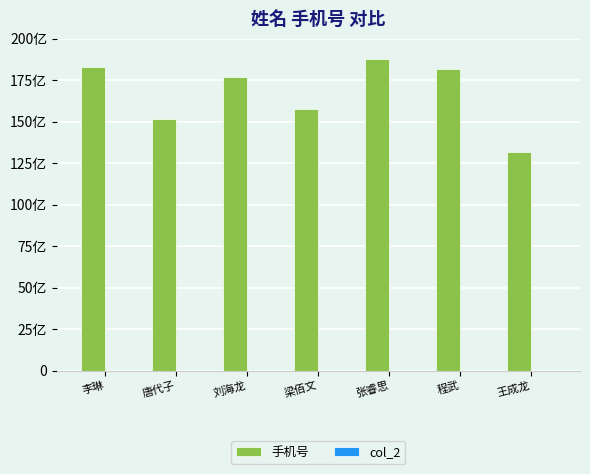

Reading left to right, what are all the values shown in this chart?

手机号: 李琳=18297947423	唐代子=15178478779	刘海龙=17681125879	梁佰文=15755103492	张睿思=18756412193	程武=18156501085	王成龙=13155197538
col_2: 李琳=0	唐代子=0	刘海龙=0	梁佰文=0	张睿思=0	程武=0	王成龙=0